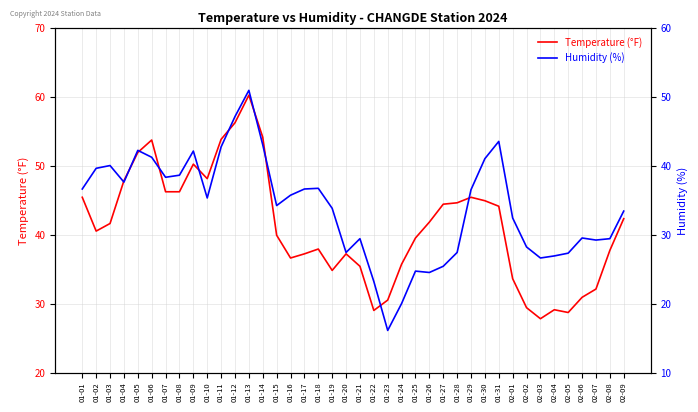

What is the value of the Temperature (°F) point at the 4th from the left?

47.8